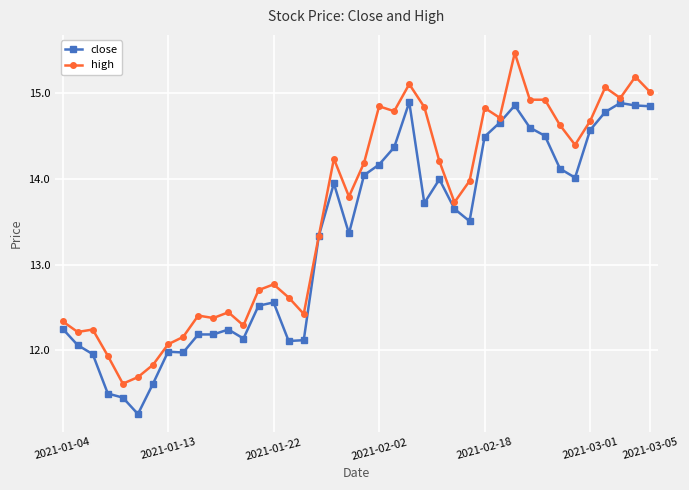

Which series has the widest spread of values?

high